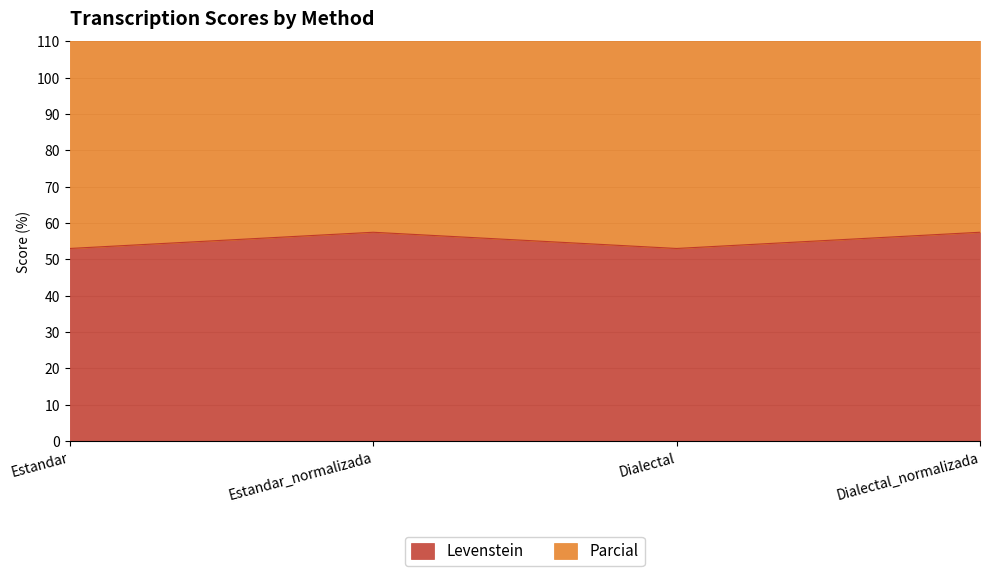

True or false: Levenstein has more than 1 points higher than both neighbors.

False